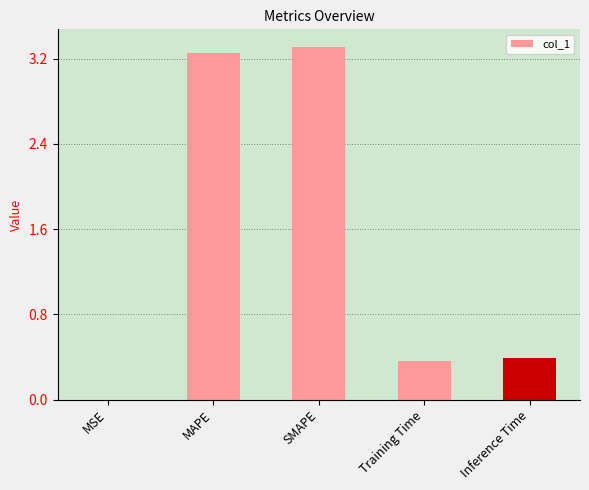

How many distinct data groups are displayed?

1